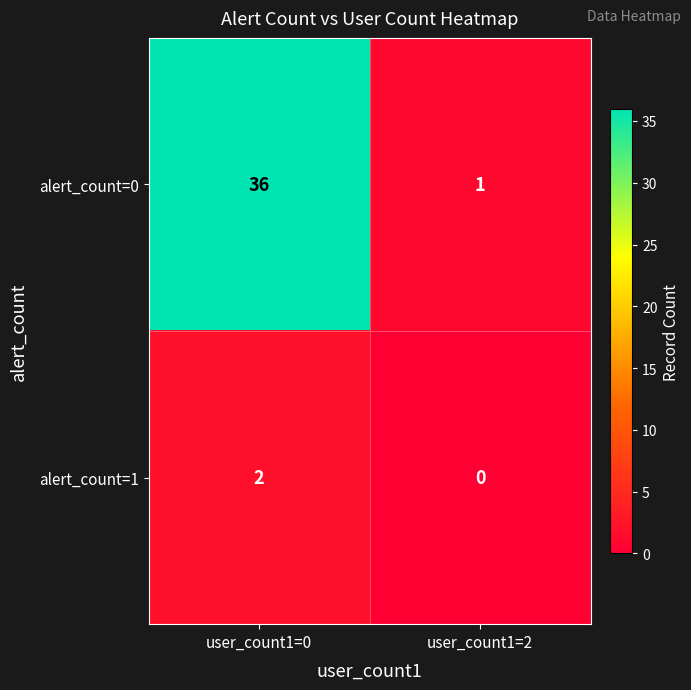

At which label is alert_count=0 closest to 18?

user_count1=2